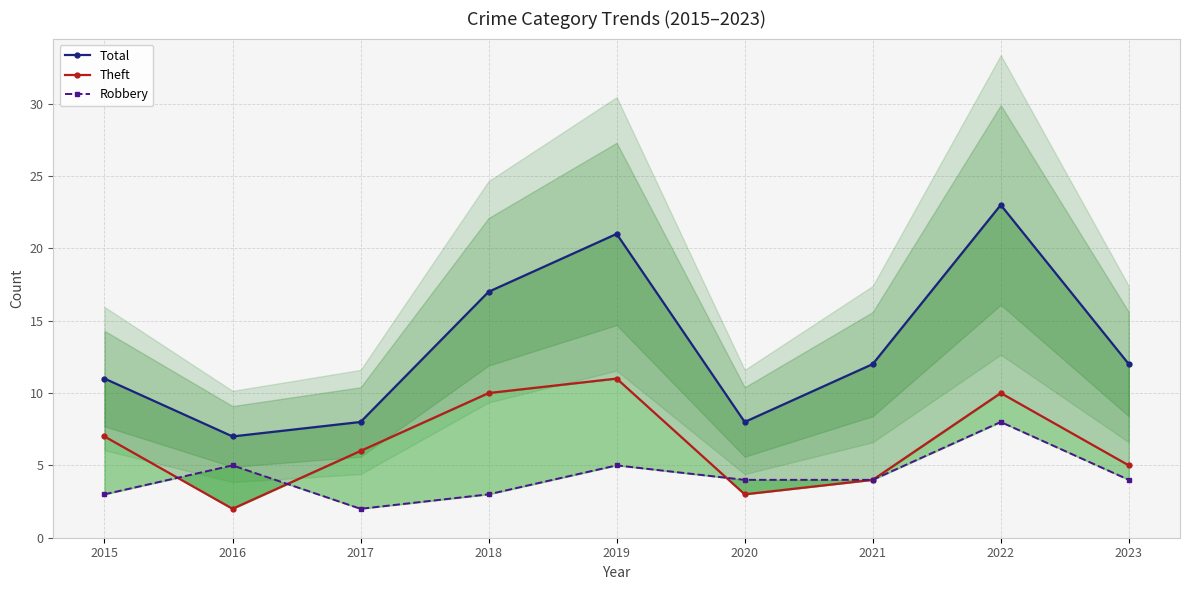

What is the difference between the second highest and minimum values in the Robbery series?

3